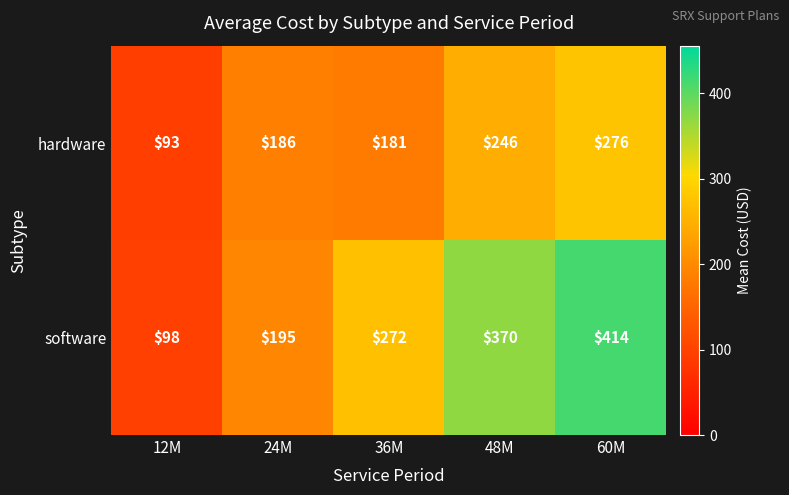

Which category has the highest value across all series?

60M